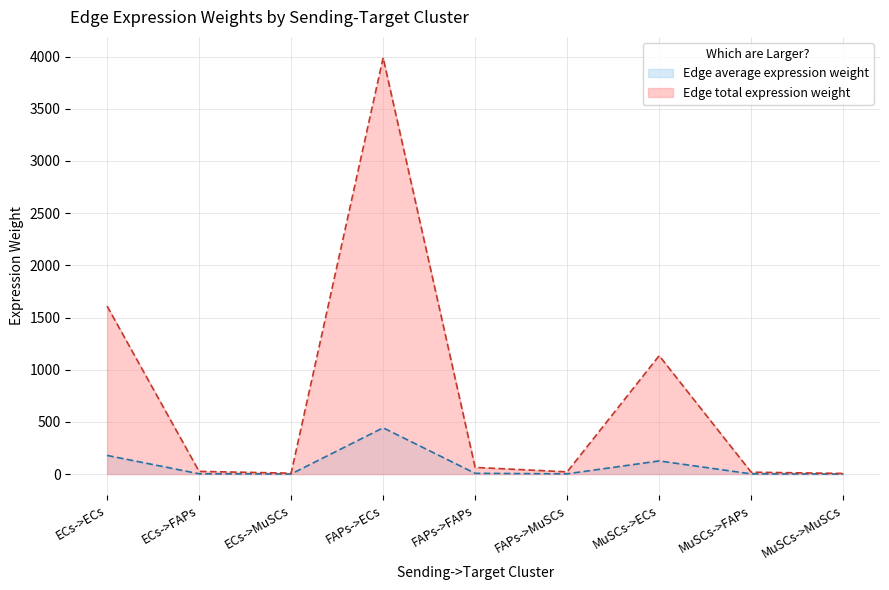

What is the label of the 1st point from the right?

MuSCs->MuSCs